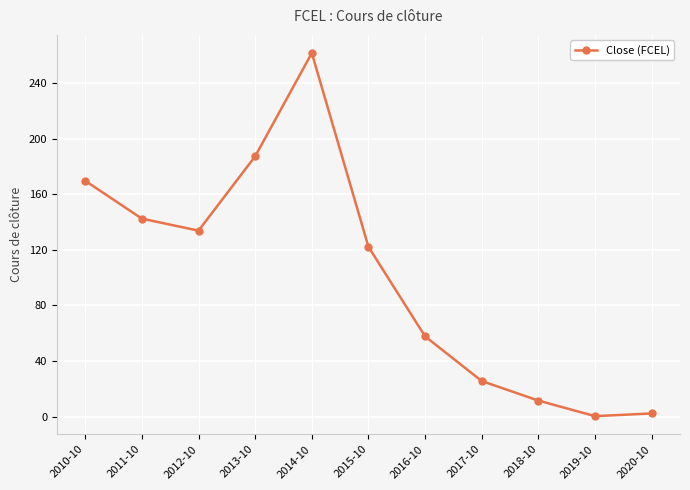

Which has a higher value, 2011-10 or 2013-10?

2013-10